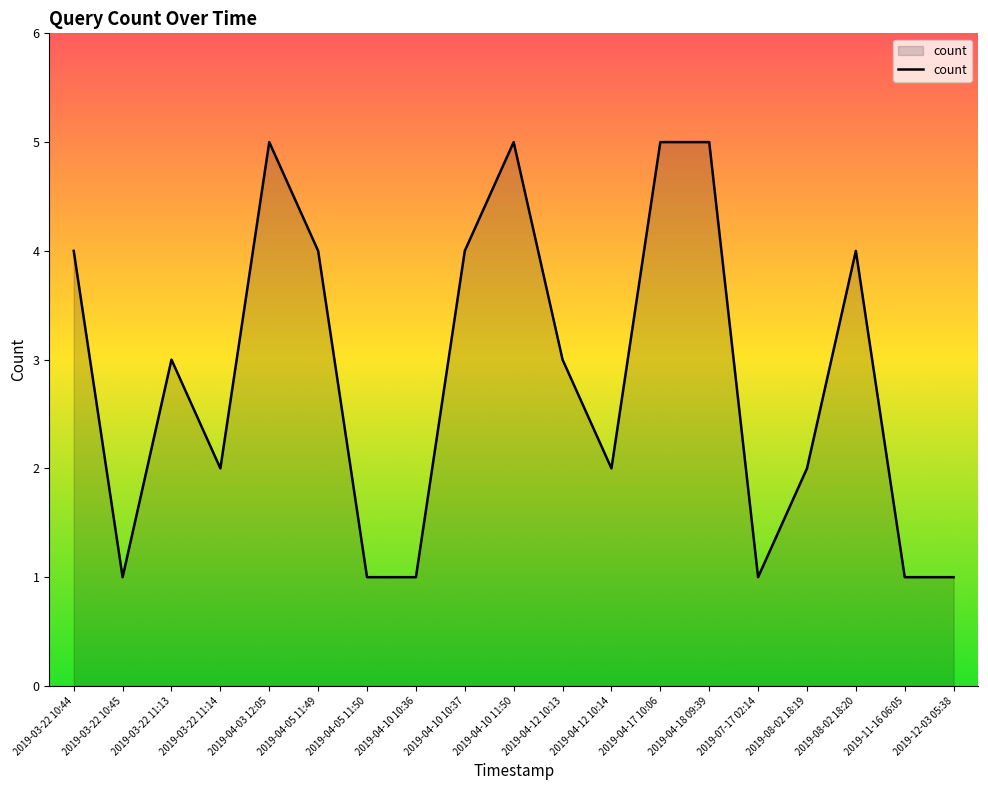

What is the sum of all values?

54